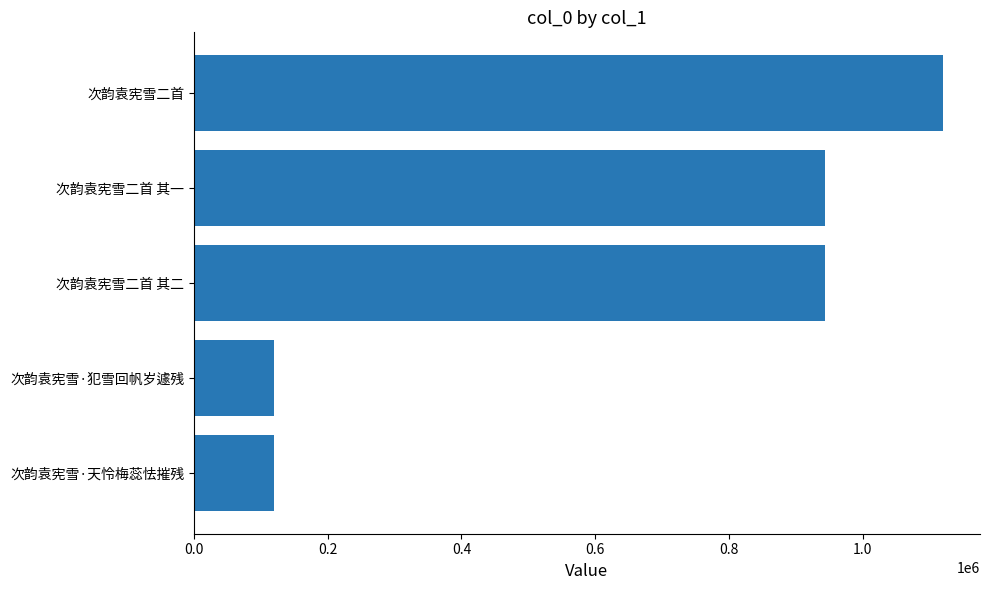

The chart shows a value of 57788 at 次韵袁宪雪·天怜梅蕊怯摧残. True or false?

False